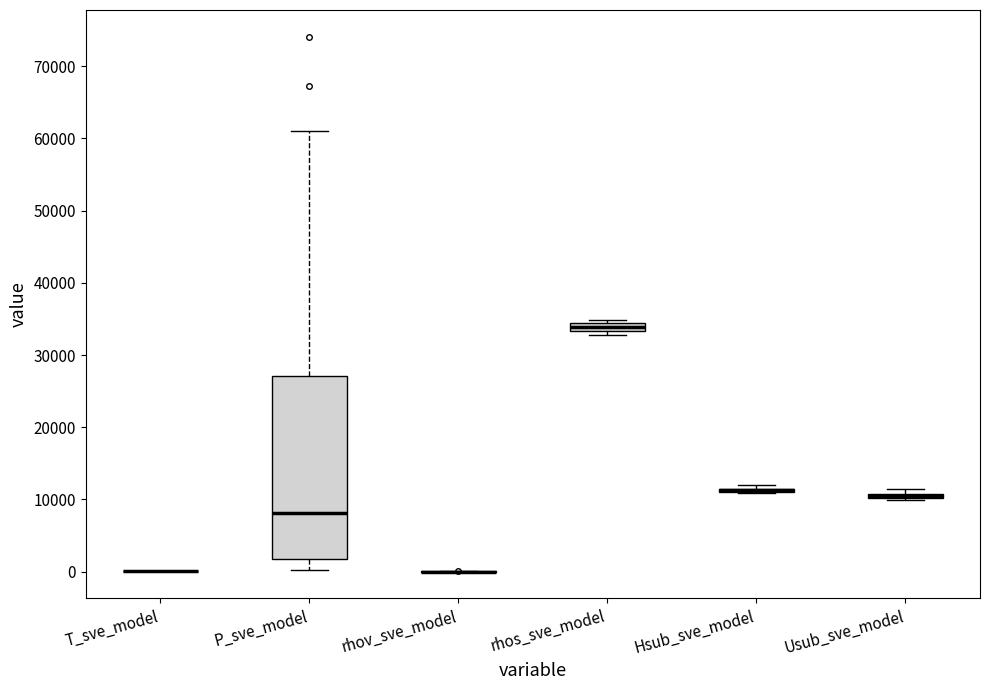

Comparing the boxes themselves (not the whiskers), which one is the tallest?

P_sve_model